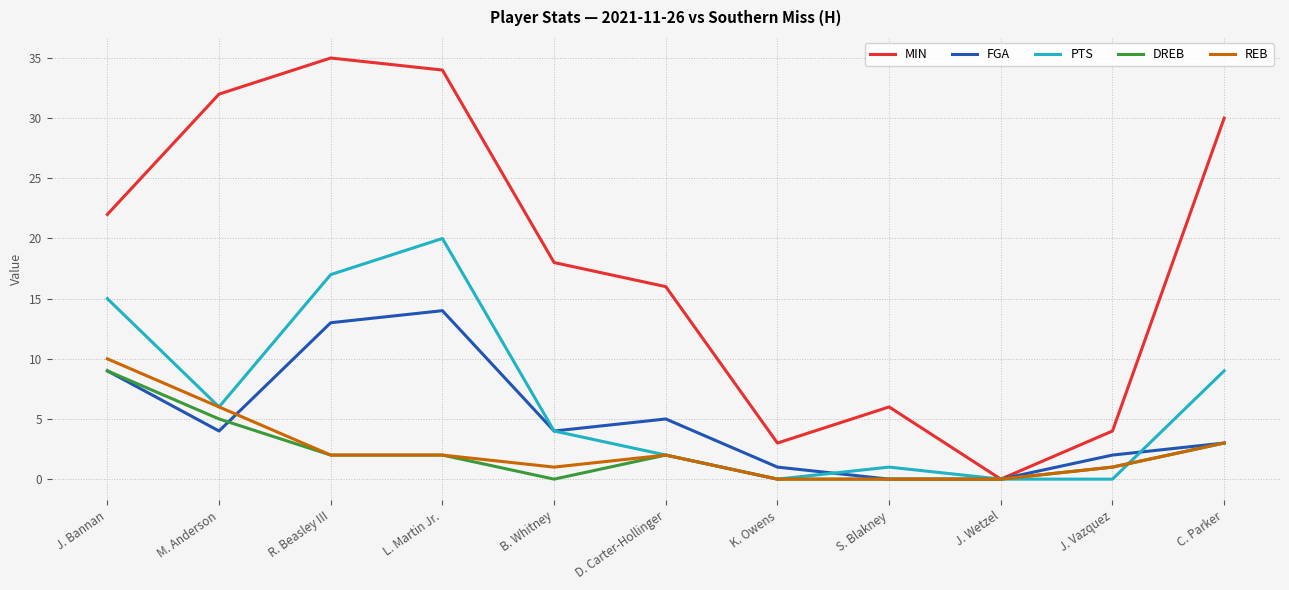

What is the total value across all series at J. Bannan?

65